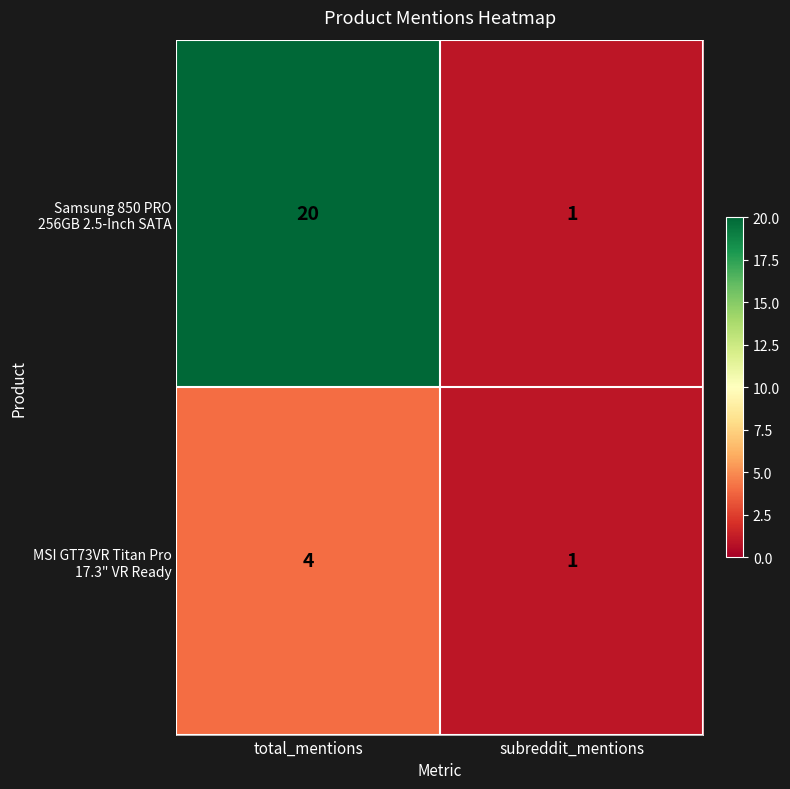

At which category is the sum across all series the highest?

total_mentions